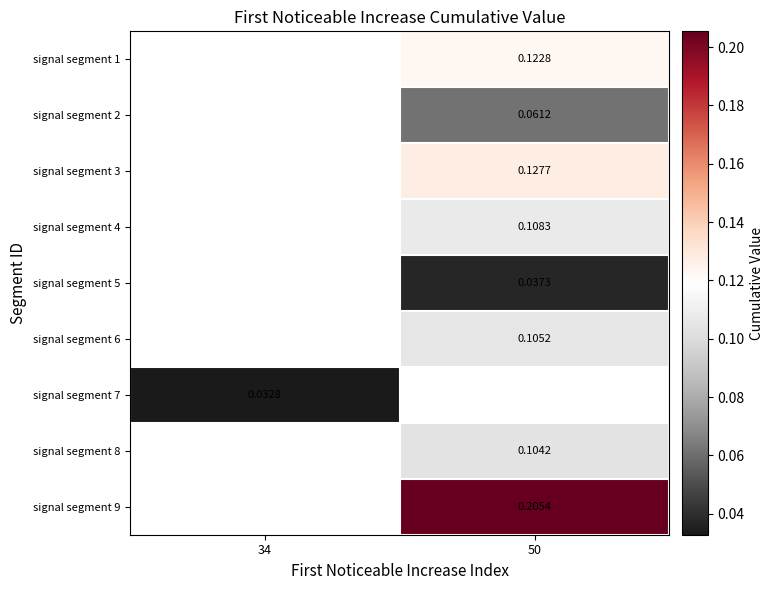

At which category does the chart reach its minimum across all series?

34